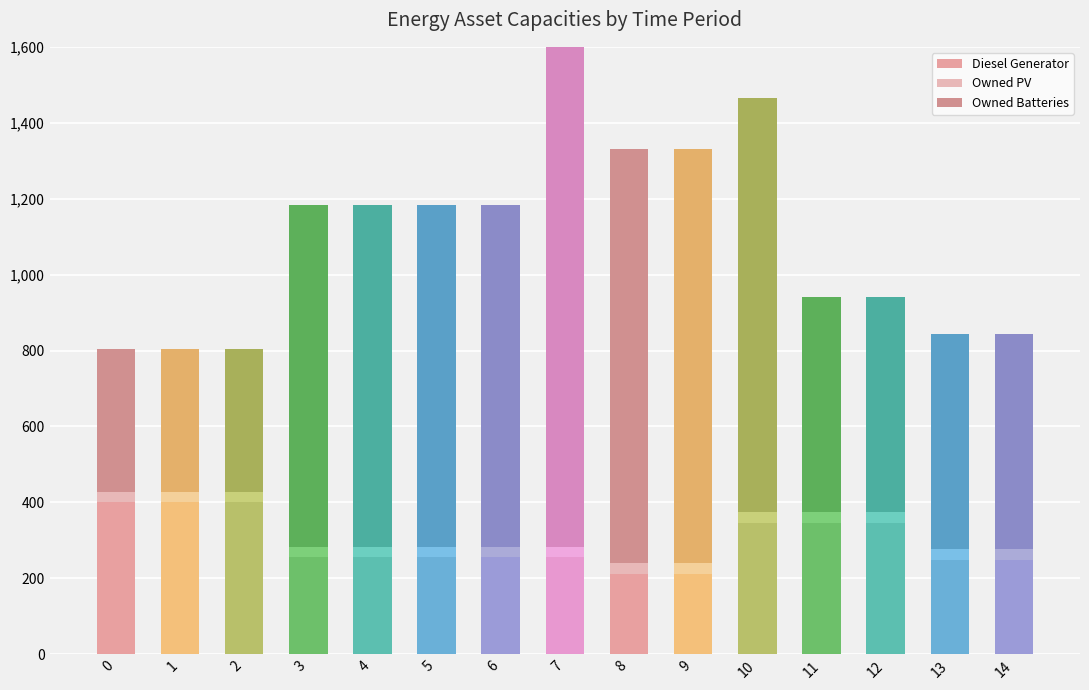

Where does the Owned Batteries series first go above 900?

7